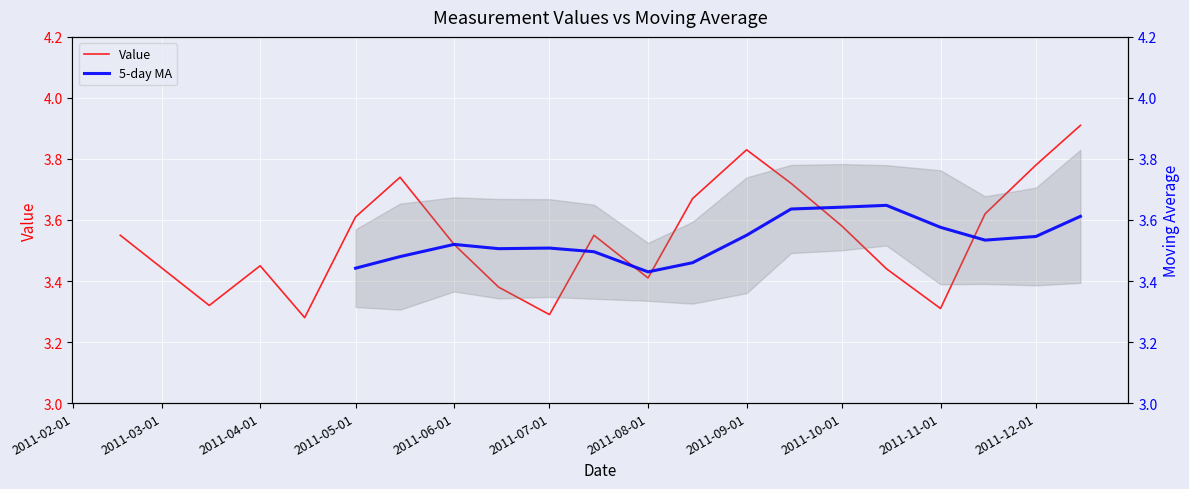

Rank the categories by value from lowest to highest.

15-04-2011, 01-07-2011, 01-11-2011, 16-03-2011, 15-06-2011, 01-08-2011, 15-10-2011, 01-04-2011, 01-06-2011, 16-02-2011, 15-07-2011, 01-10-2011, 01-05-2011, 15-11-2011, 15-08-2011, 15-09-2011, 15-05-2011, 01-12-2011, 01-09-2011, 15-12-2011